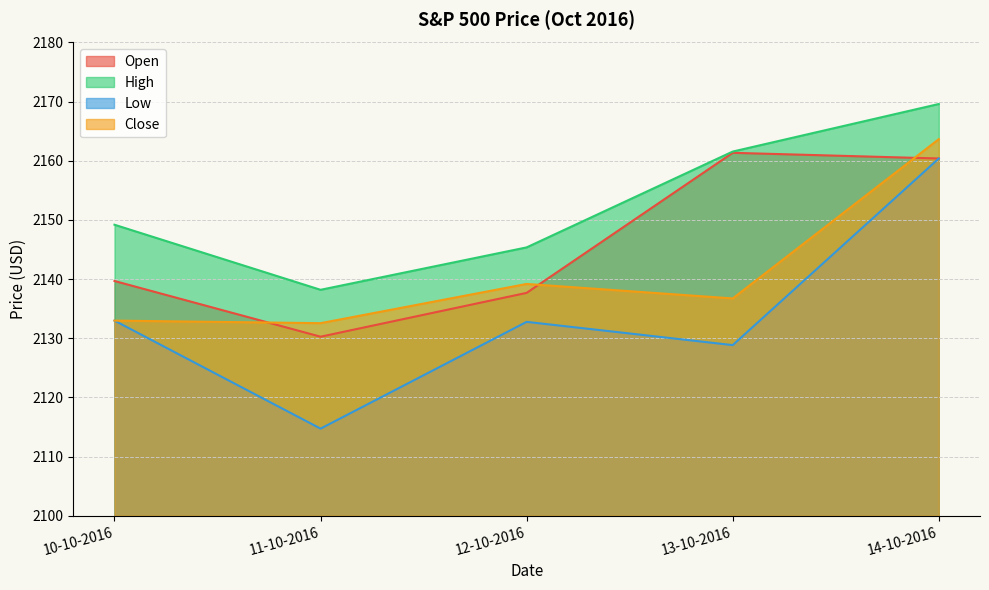

Reading left to right, list all the values displayed in this chart.

Open: 10-10-2016=2139.7	11-10-2016=2130.3	12-10-2016=2137.7	13-10-2016=2161.4	14-10-2016=2160.4
High: 10-10-2016=2149.2	11-10-2016=2138.2	12-10-2016=2145.4	13-10-2016=2161.6	14-10-2016=2169.6
Low: 10-10-2016=2133.0	11-10-2016=2114.7	12-10-2016=2132.8	13-10-2016=2128.8	14-10-2016=2160.4
Close: 10-10-2016=2133.0	11-10-2016=2132.6	12-10-2016=2139.2	13-10-2016=2136.7	14-10-2016=2163.7